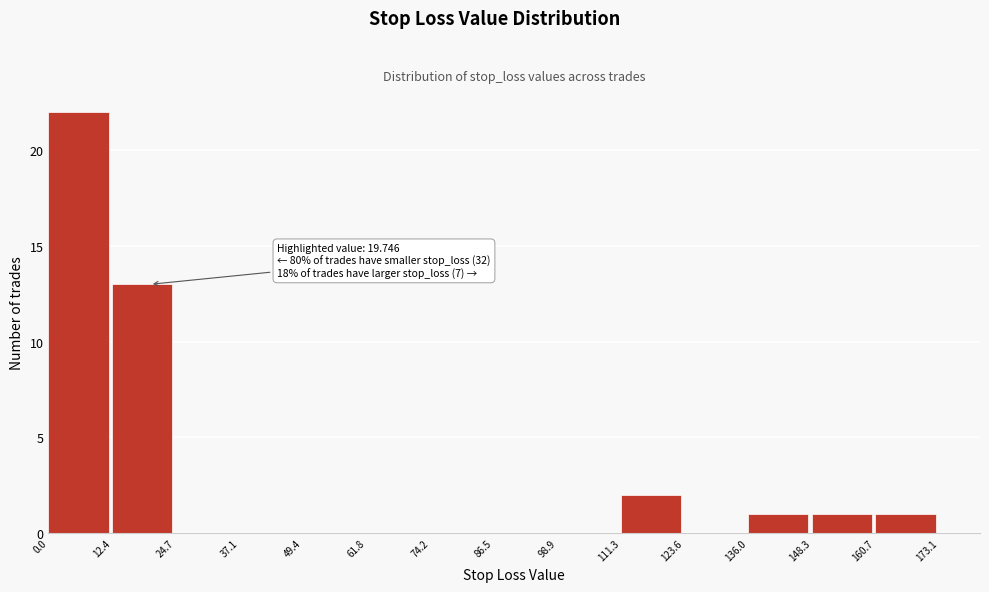

Over which range of the x-axis is the bar tallest?

0.0 to 12.4